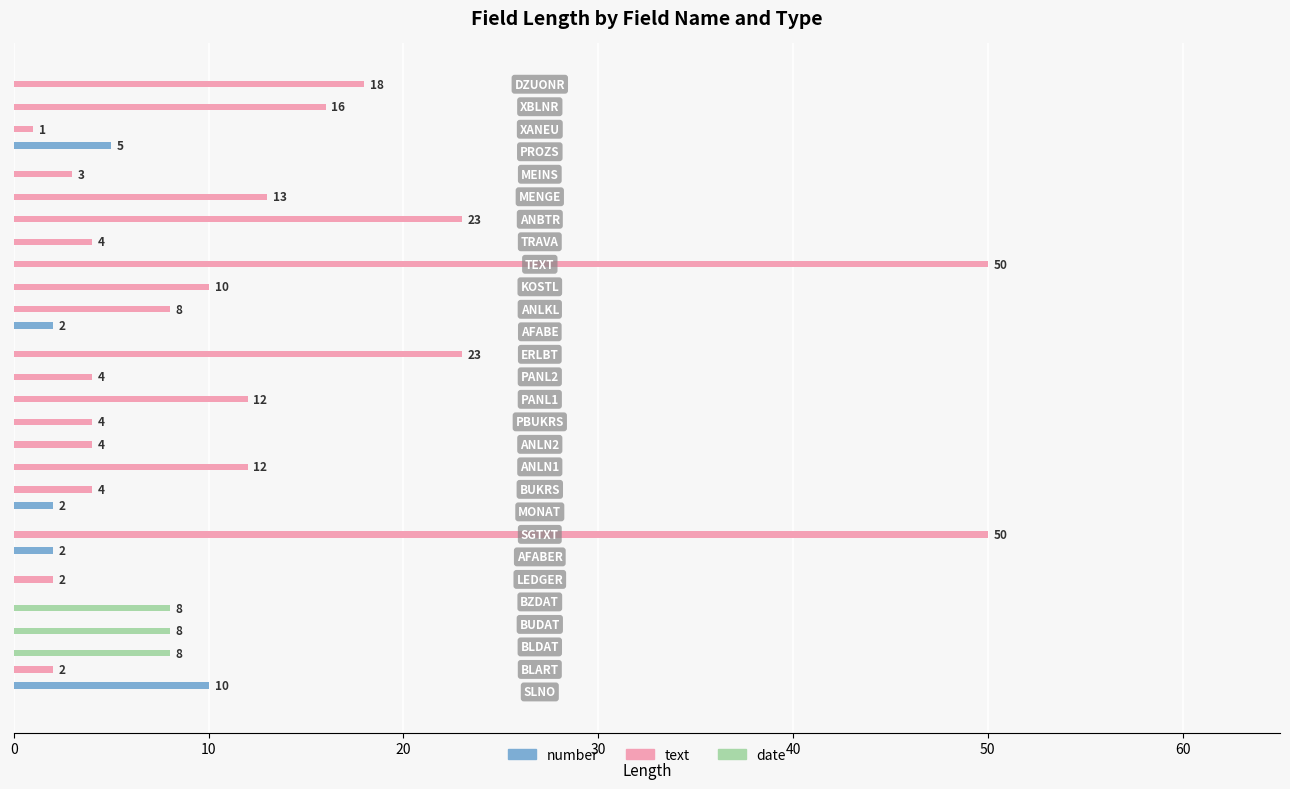

What is the sum of all date values?

24